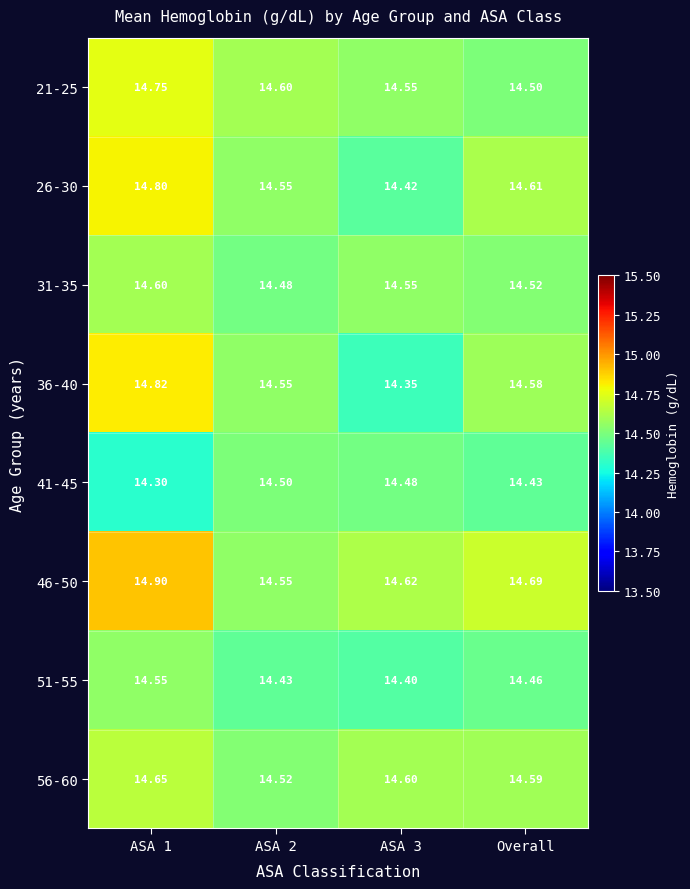

Is the value of 21-25 at ASA 1 greater than the value of 46-50 at ASA 2?

Yes